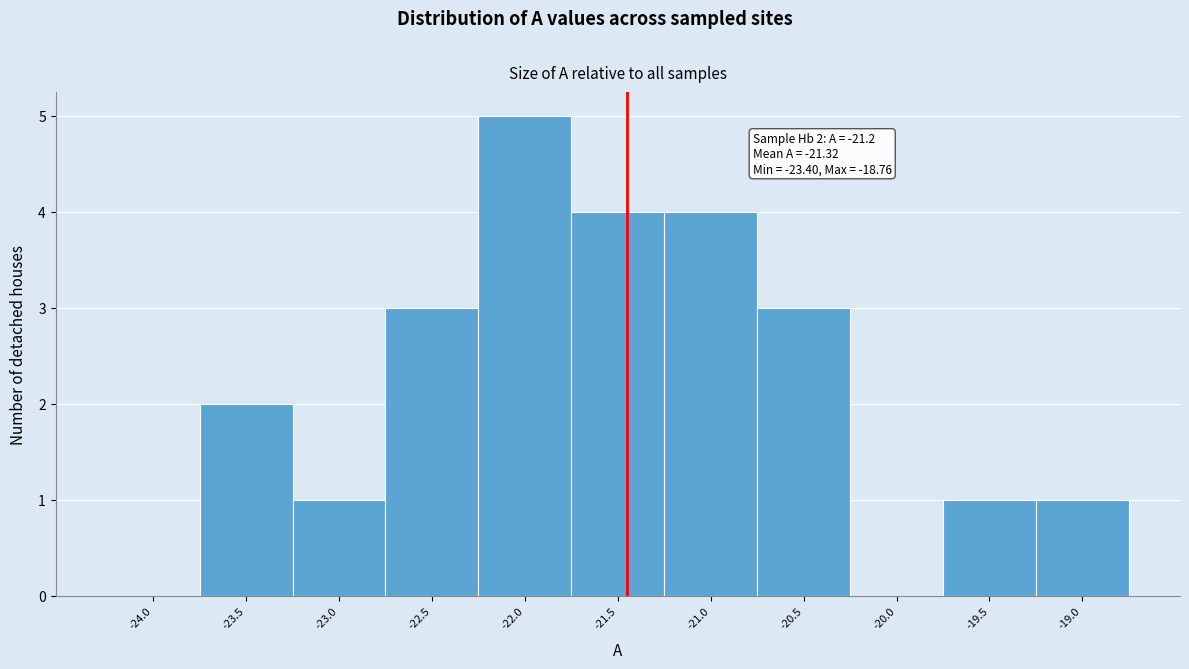

Reading right to left, list all the values displayed in this chart.

-19.0=1	-19.5=1	-20.0=0	-20.5=3	-21.0=4	-21.5=4	-22.0=5	-22.5=3	-23.0=1	-23.5=2	-24.0=0